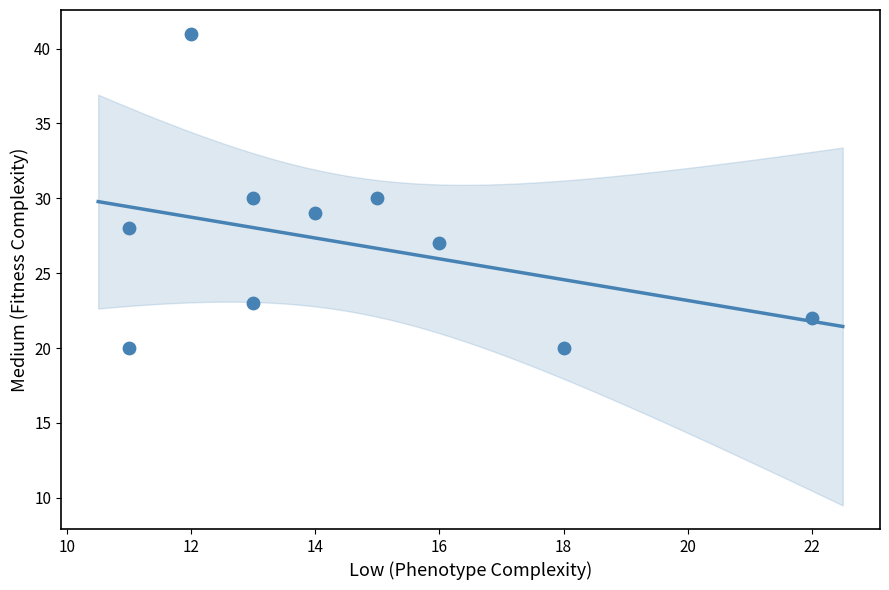

What is the range of Y values (max minus min)?

21